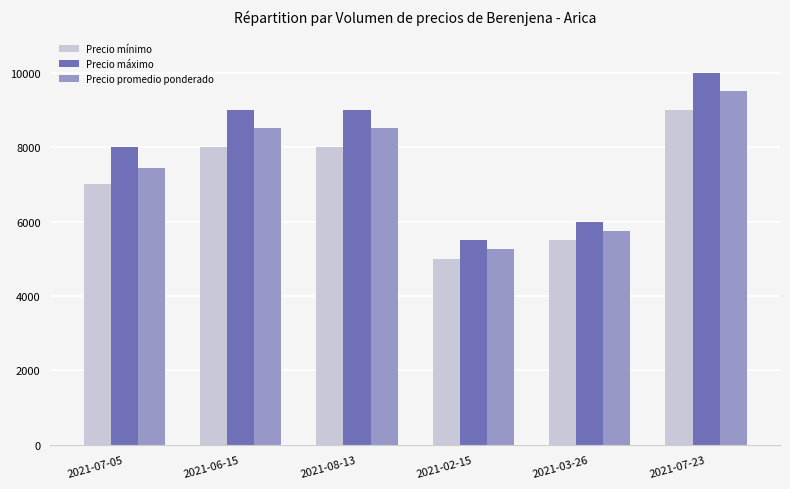

At which category does the chart reach its minimum across all series?

2021-02-15